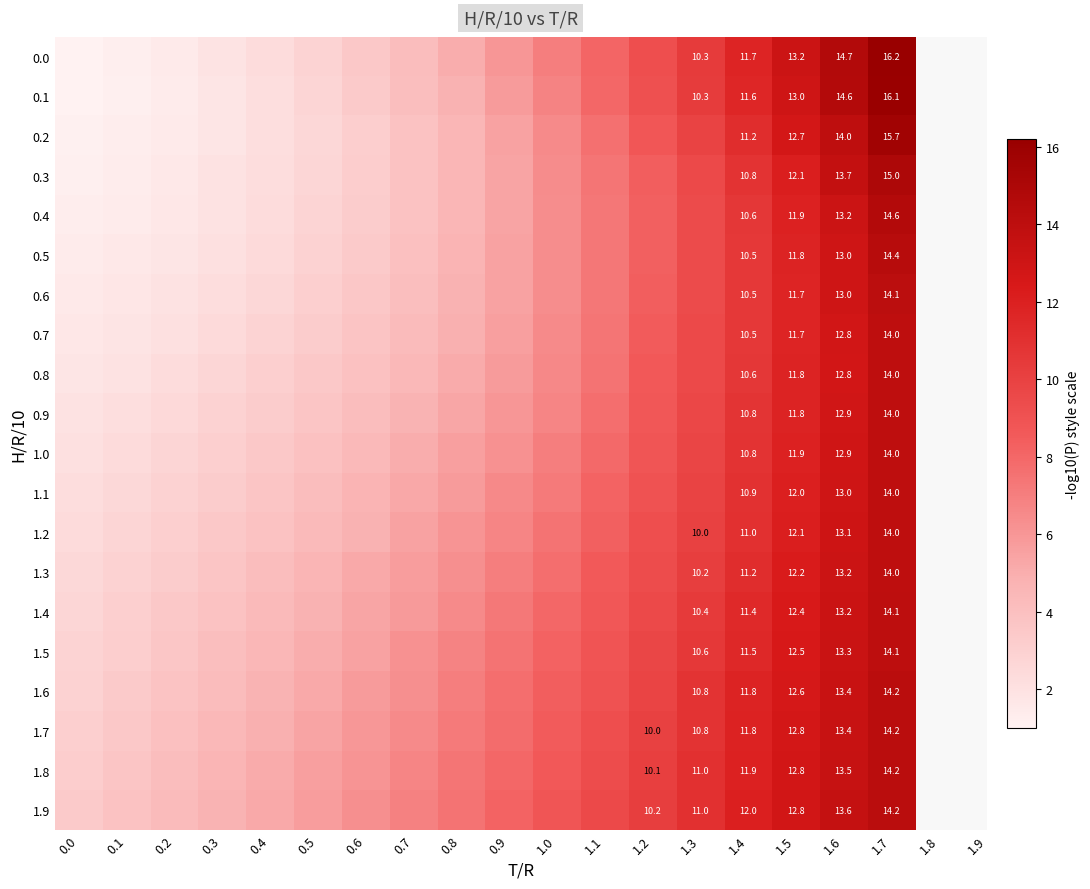

Is it true that 0.9 equals 6.0 at 0.9?

True